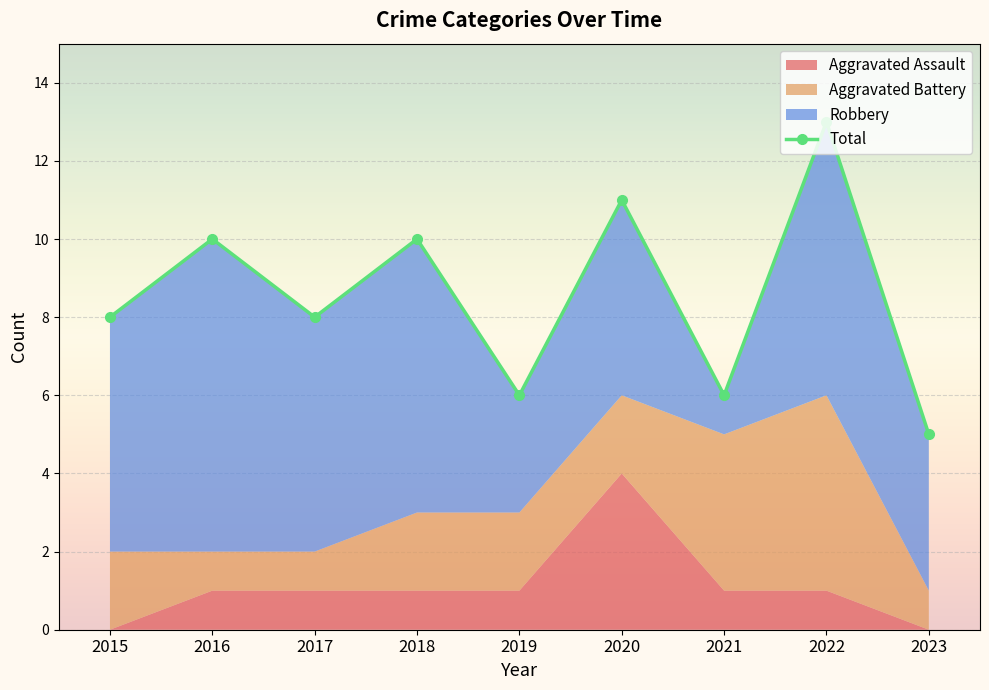

At which category is the sum across all series the highest?

2022